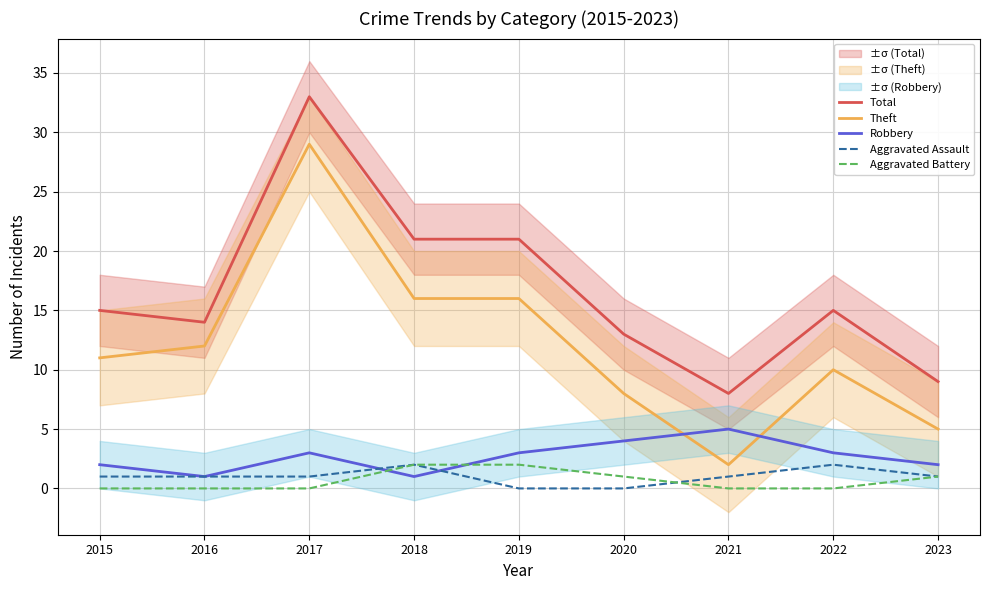

What are all the series names shown in the legend?

Total, Theft, Robbery, Aggravated Assault, Aggravated Battery